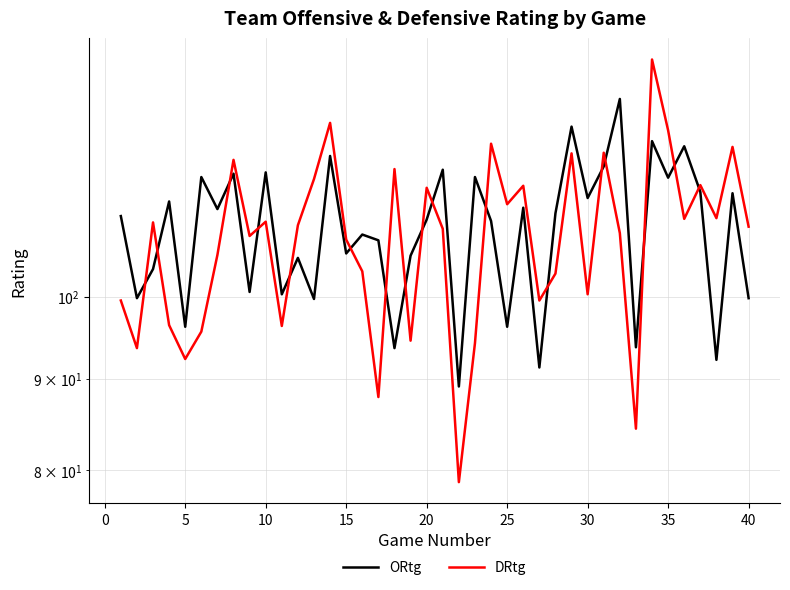

What is the value of the DRtg point at the 4th from the left?

96.4